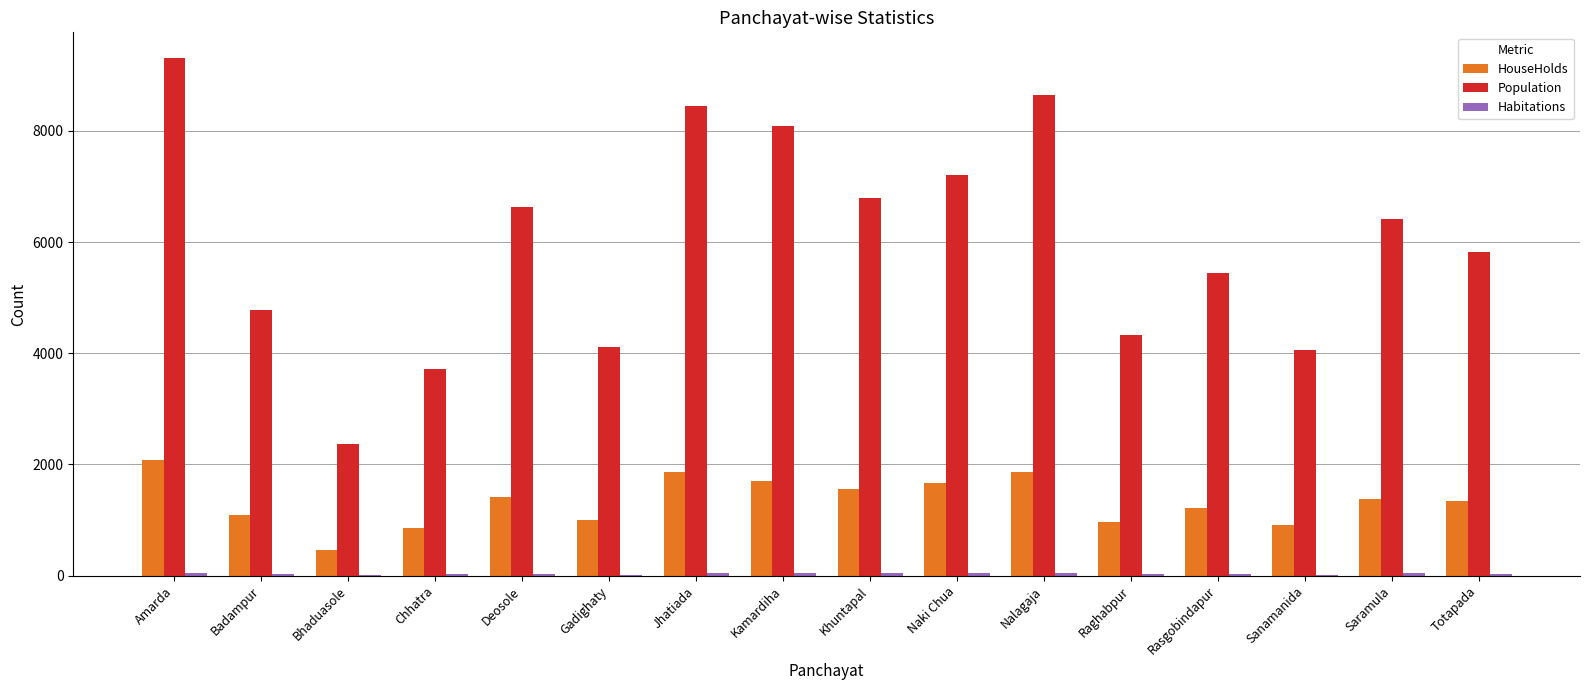

At which category is the sum across all series the highest?

Amarda